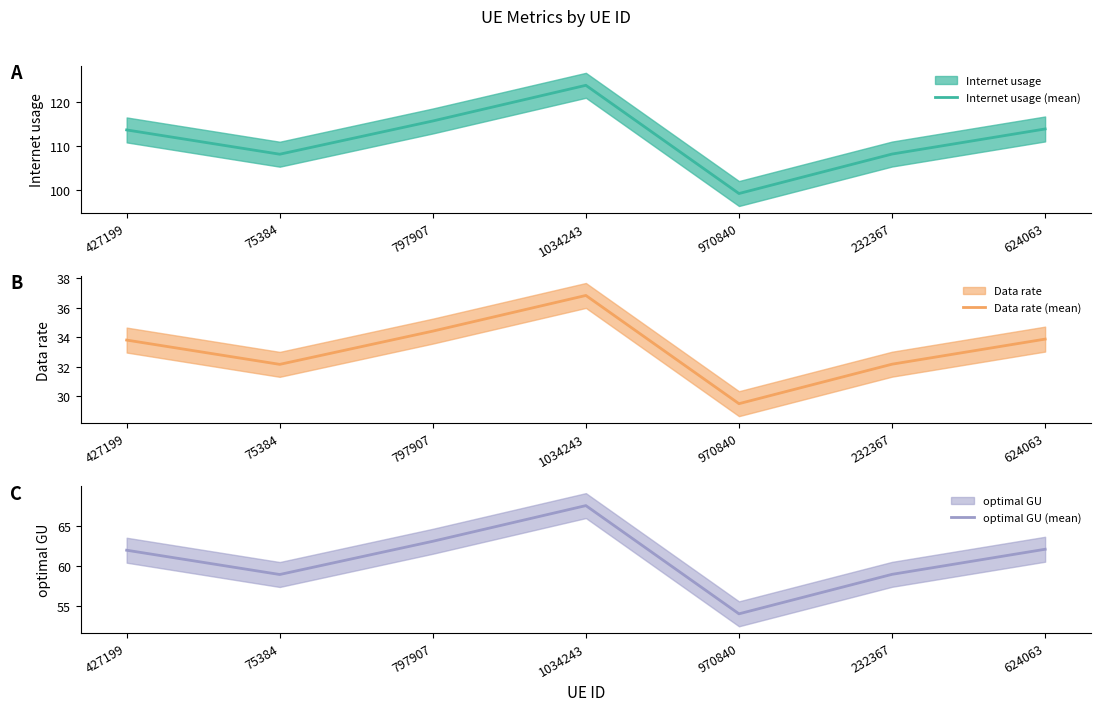

Which series changed the most between 797907 and 970840?

Internet usage (mean)